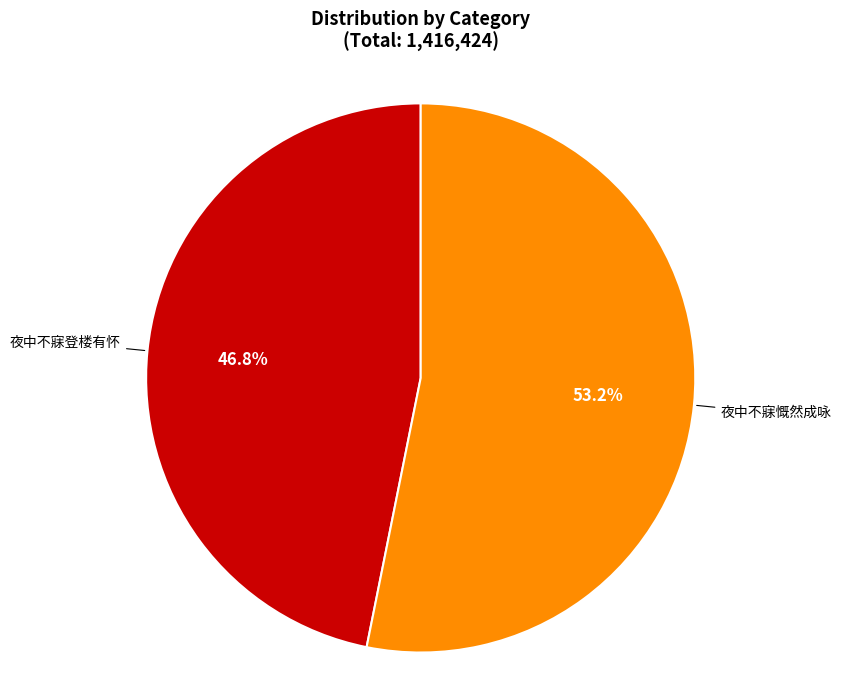

To the nearest percent, what portion does 夜中不寐慨然成咏 represent?

53%